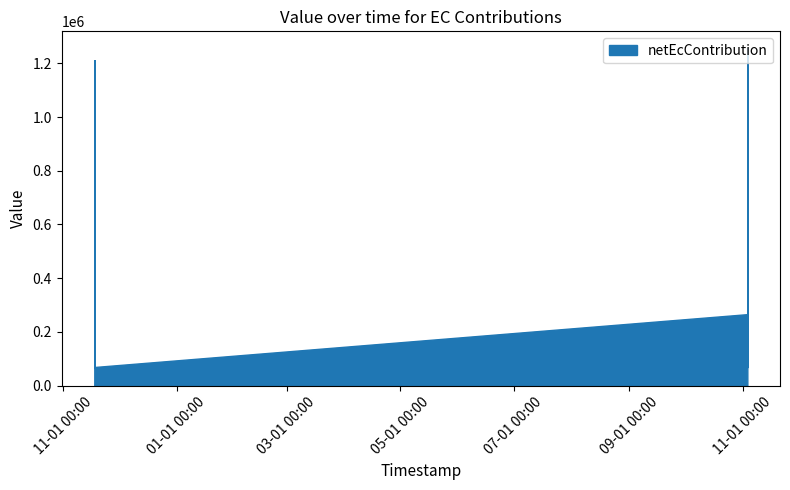

What is the difference between the second highest and second lowest values?

1140375